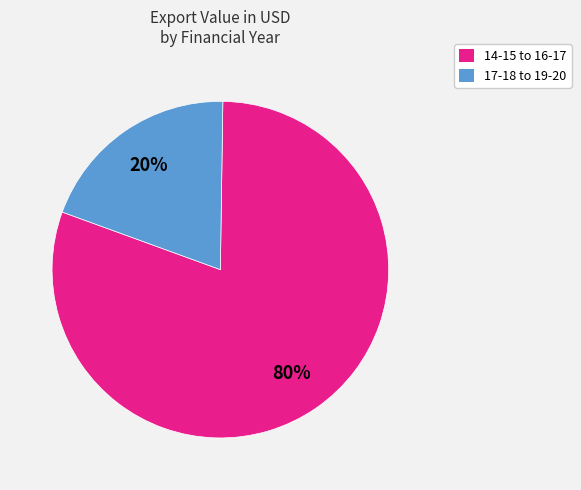

To the nearest percent, what is the average slice percentage?

50%